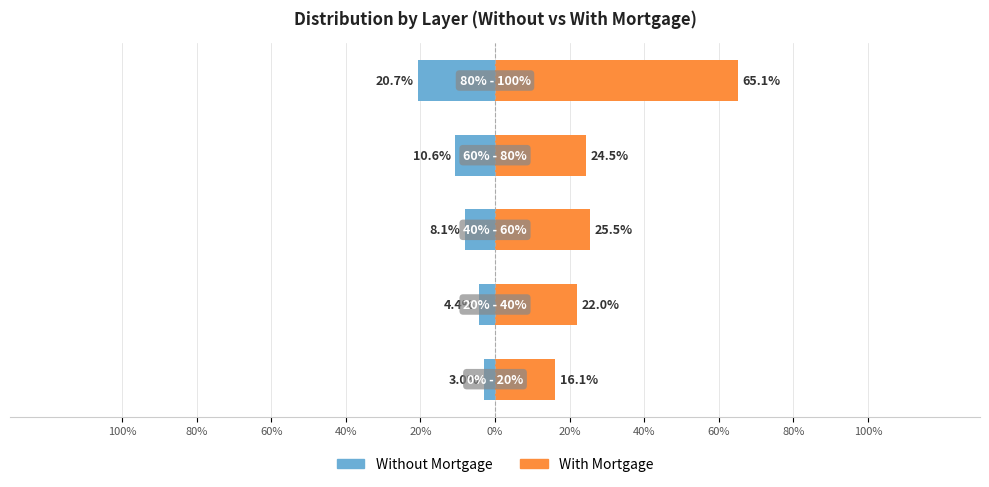

What is the sum of all Without Mortgage values?

-46.8